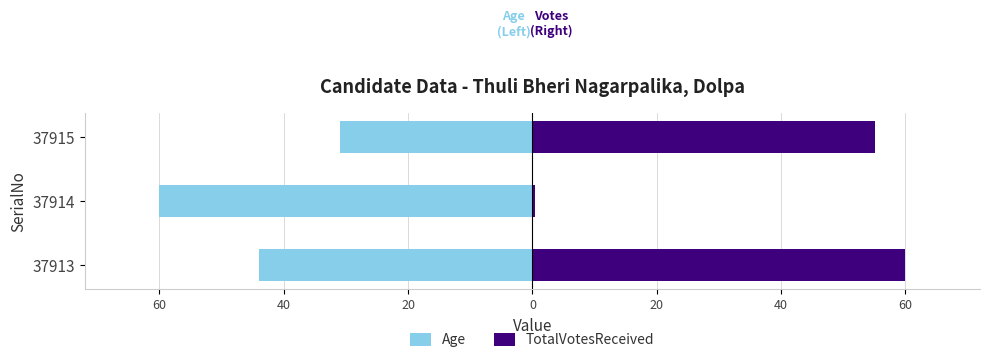

Read the Age value at 37914.

-60.0